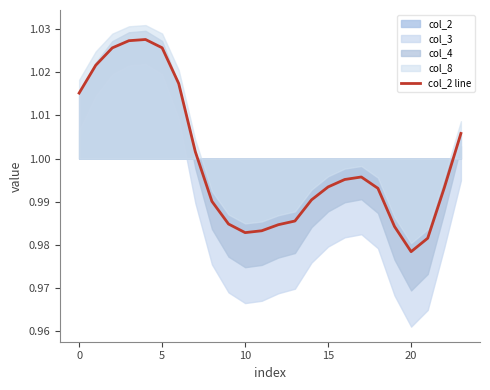

At which label is the value closest to 1?

7